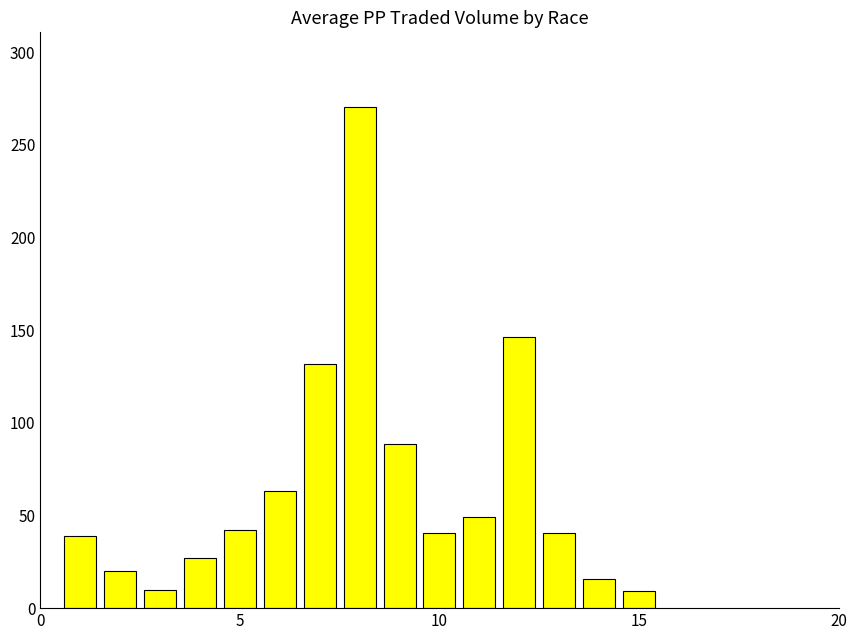

How many bars are there in total?

15